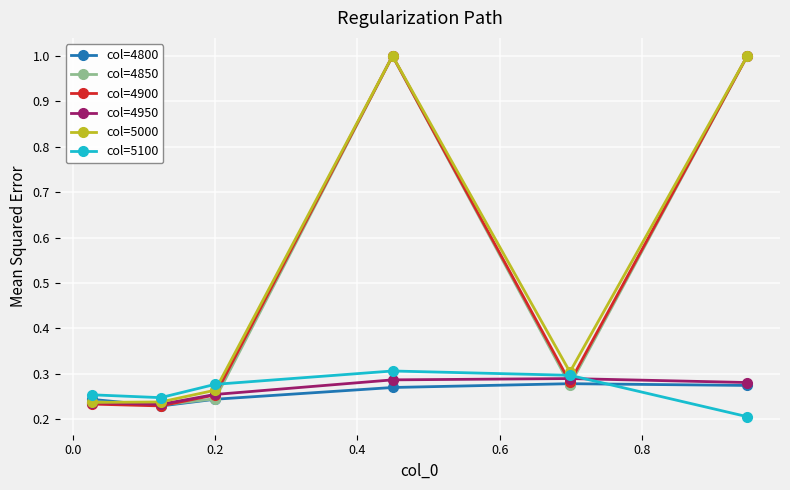

True or false: col=5100 and col=4800 intersect in this chart.

True